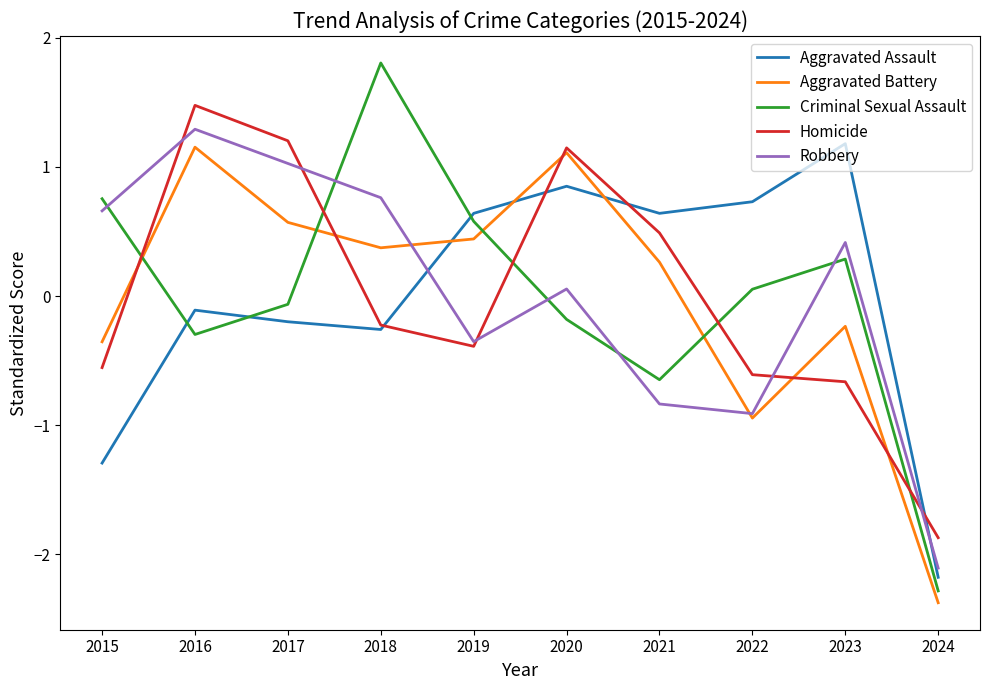

Between 2021 and 2023, which series saw the biggest shift?

Robbery